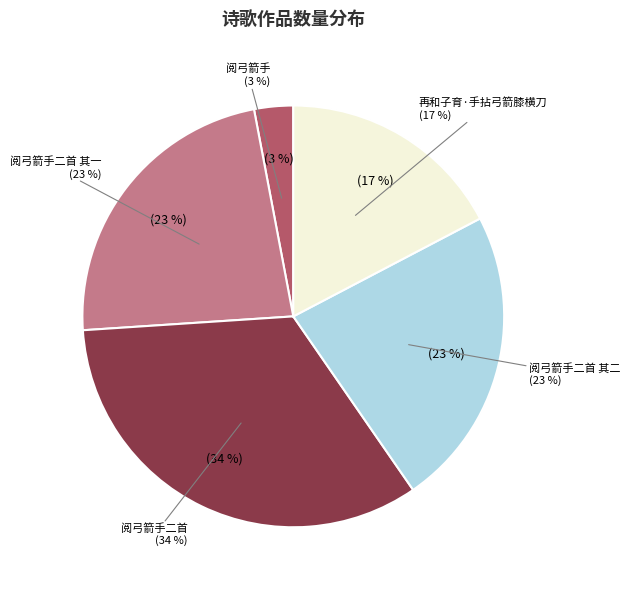

What percentage do 再和子育·手拈弓箭膝横刀 and 阅弓箭手二首 together represent?

50.9%